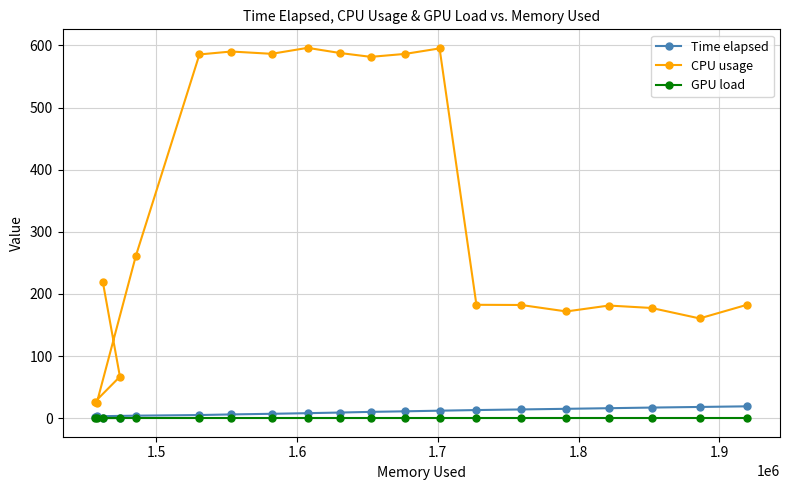

What is the greatest value displayed?

596.0